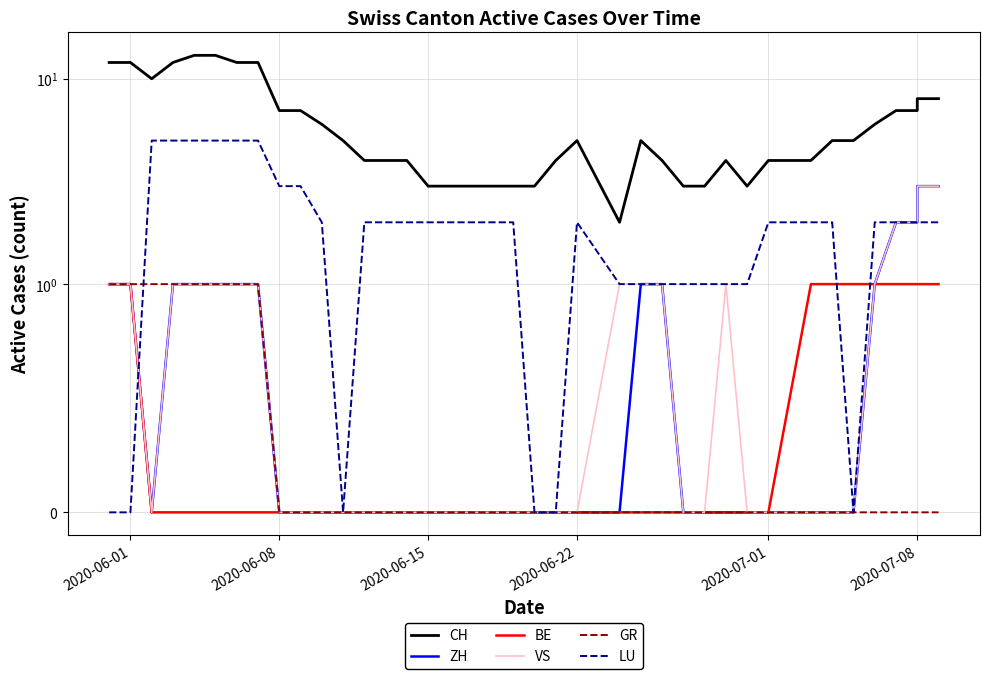

What is the greatest value displayed?

13